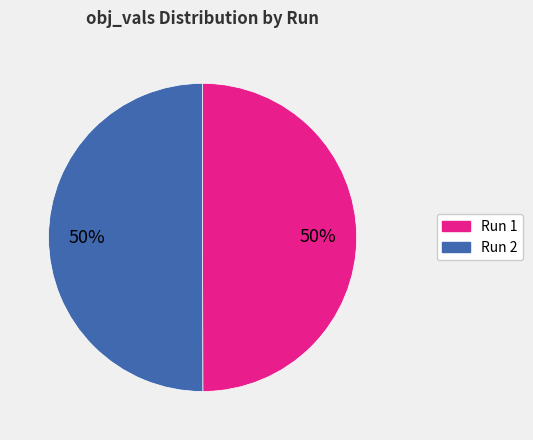

To the nearest percent, what is the average slice percentage?

50%